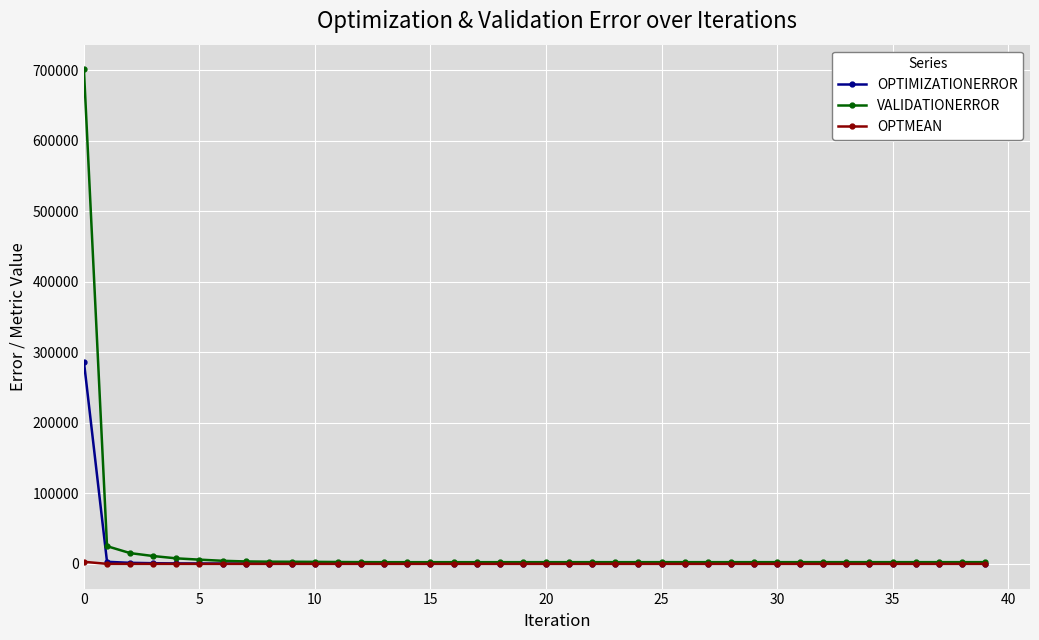

What is the maximum value shown in the chart?

701265.0